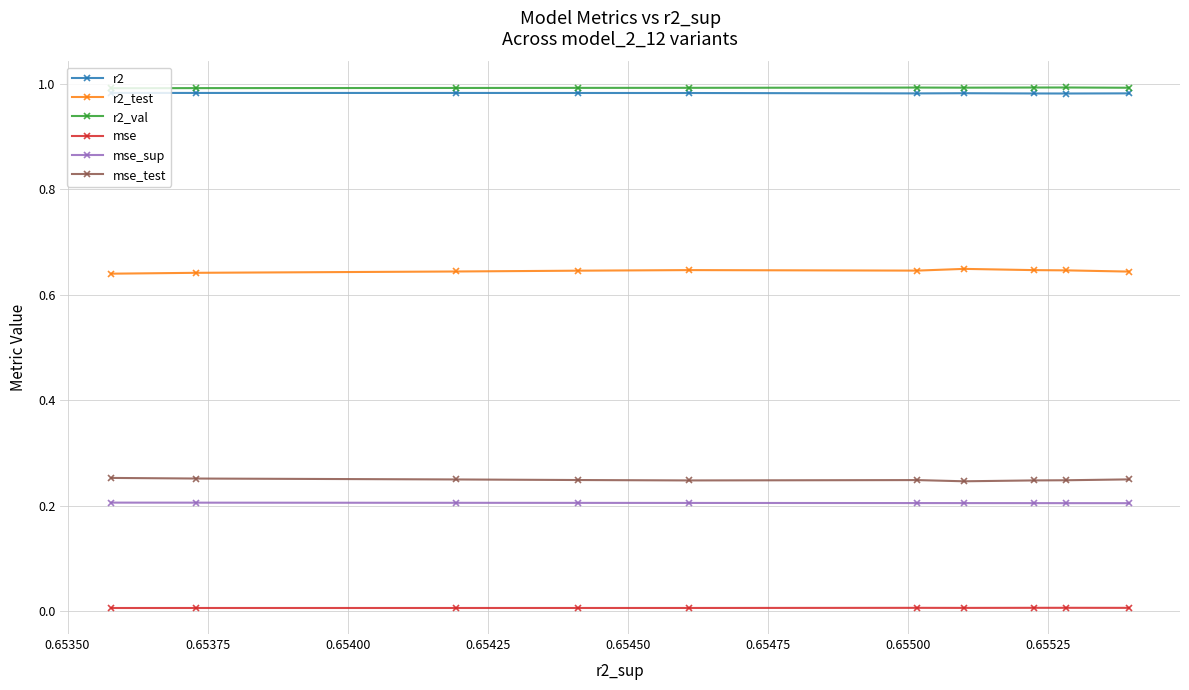

Count the number of data series in this chart.

6